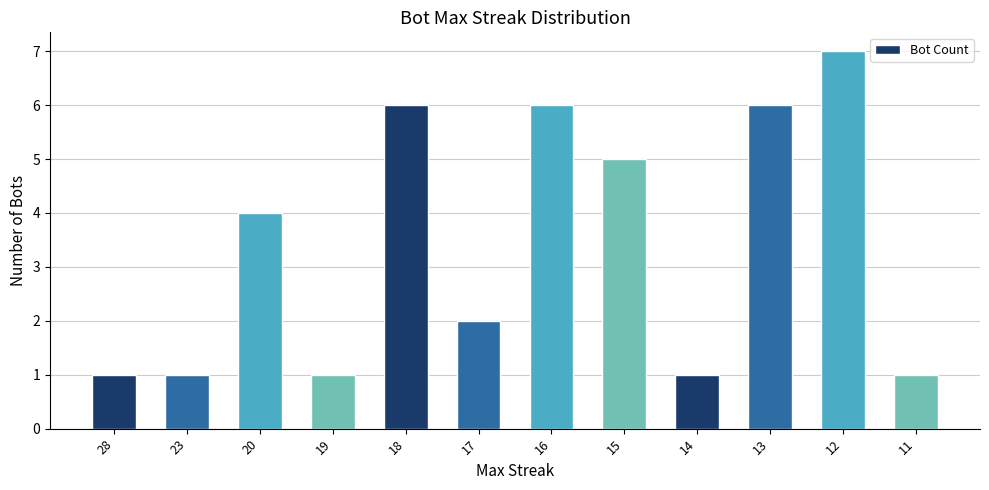

True or false: the data shows 6 at 20.

False